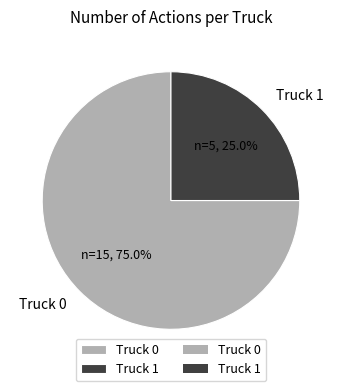

Which category has the smallest portion of the pie?

Truck 1